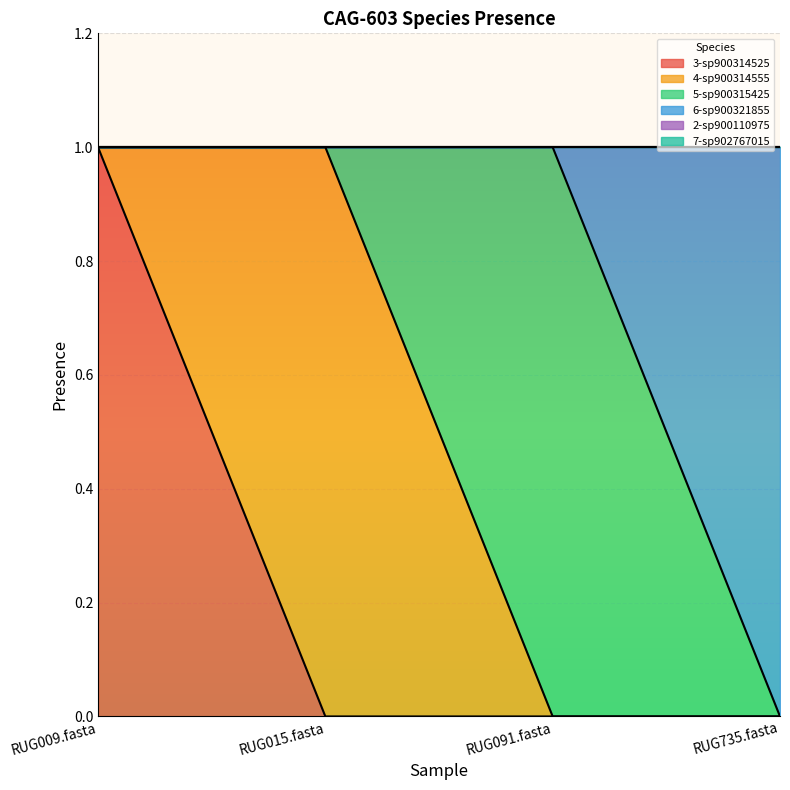

Rank the categories by 2-s__CAG-603 sp900110975 value from highest to lowest.

RUG009.fasta, RUG015.fasta, RUG091.fasta, RUG735.fasta